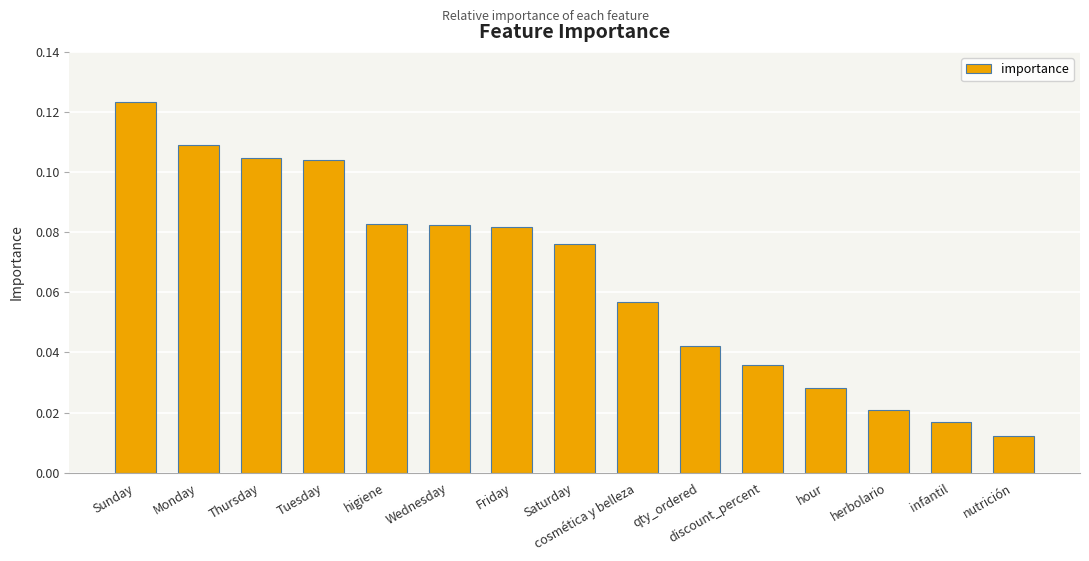

What is the label of the 9th bar from the left?

cosmética y belleza